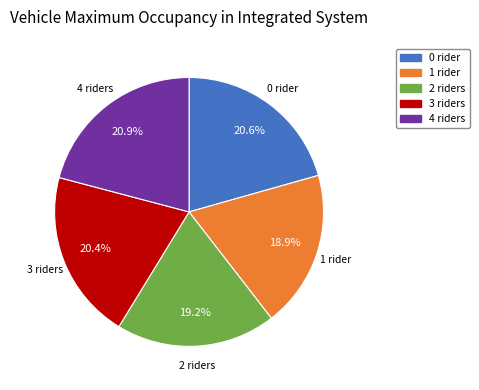

Does any single category account for the majority?

No